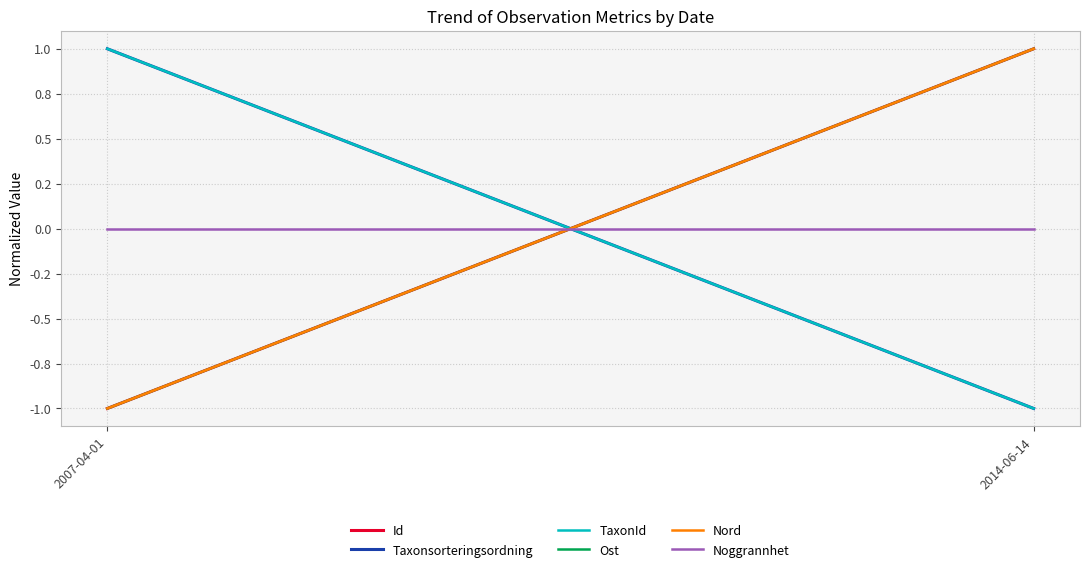

What is the label of the 1st point from the left?

2007-04-01